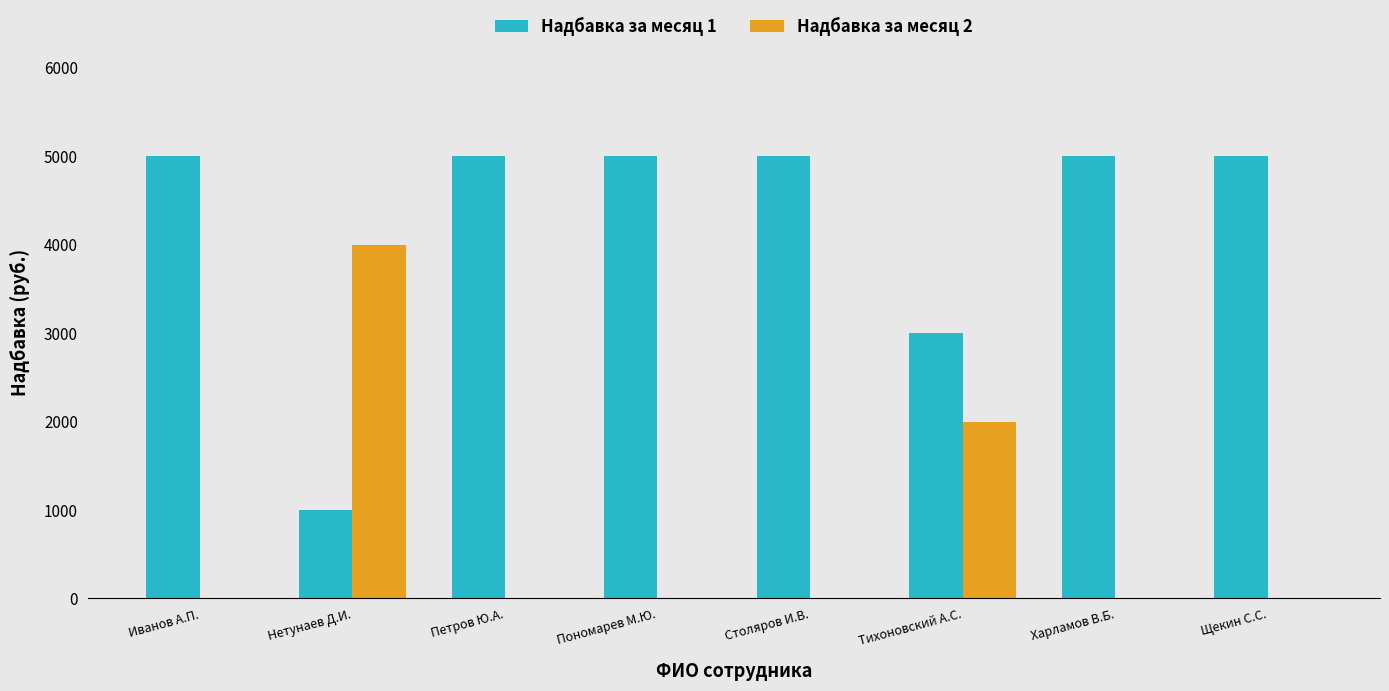

Reading right to left, what are all the values shown in this chart?

Надбавка за месяц 1: 5000	5000	3000	5000	5000	5000	1000	5000
Надбавка за месяц 2: 0	0	2000	0	0	0	4000	0